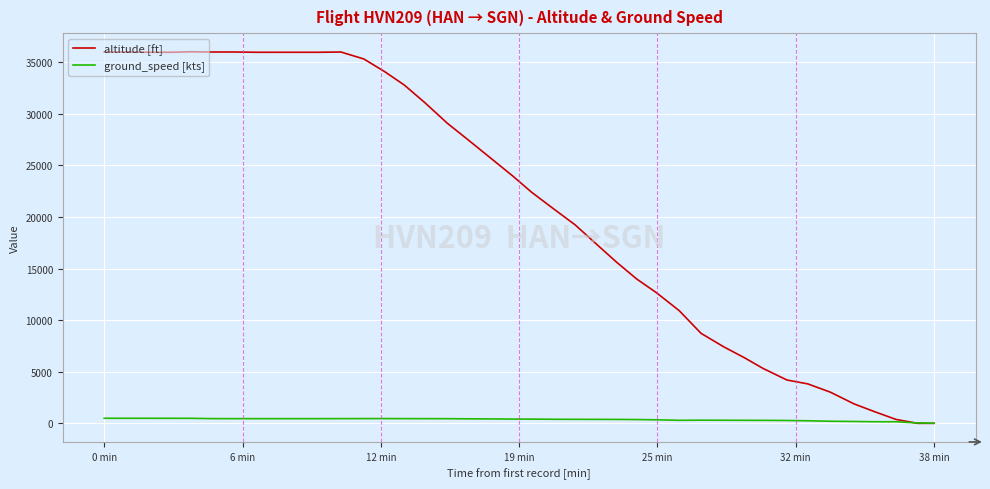

Rank the series by their average value, from lowest to highest.

ground_speed [kts], altitude [ft]